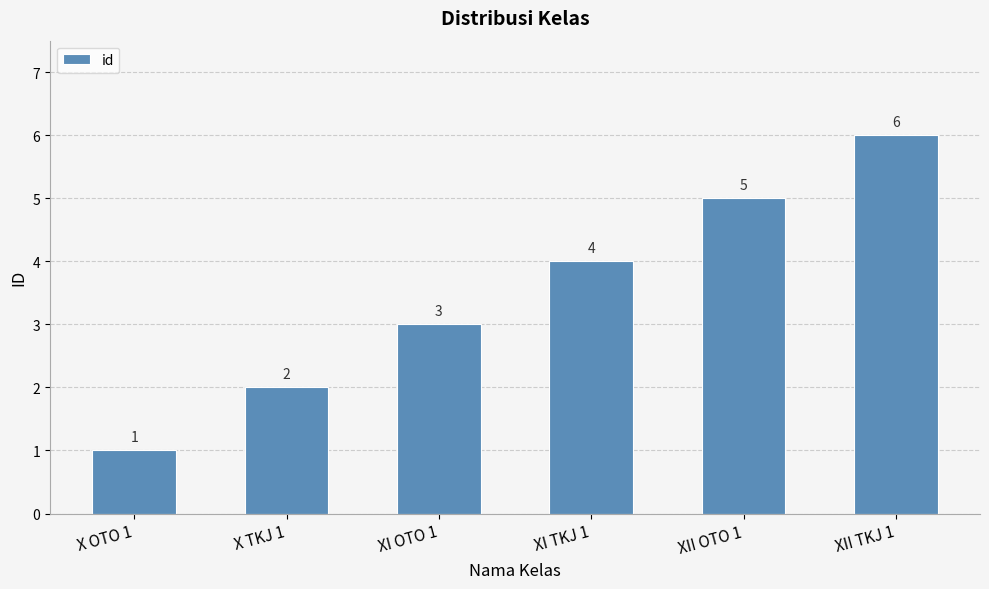

Reading left to right, list all the values displayed in this chart.

1	2	3	4	5	6